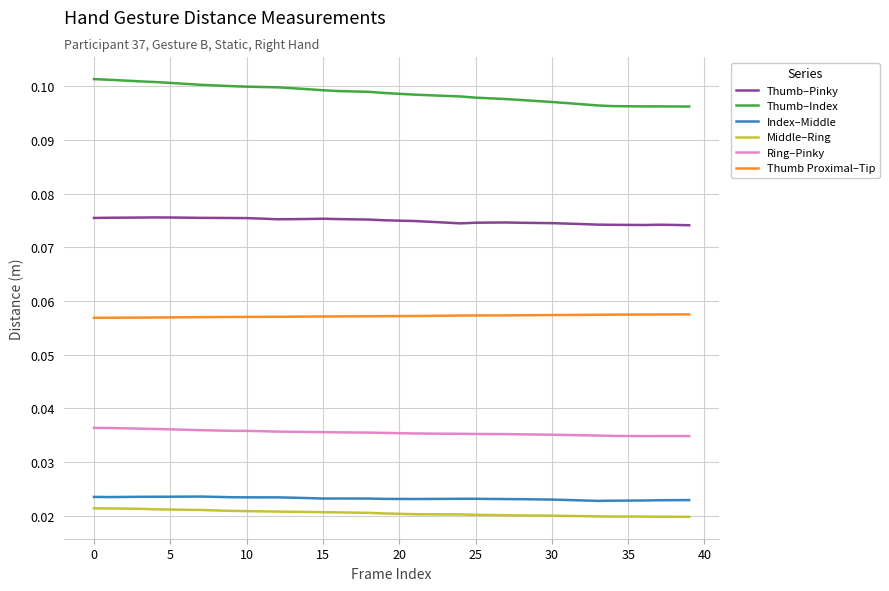

Which series has the widest spread of values?

Thumb–Index